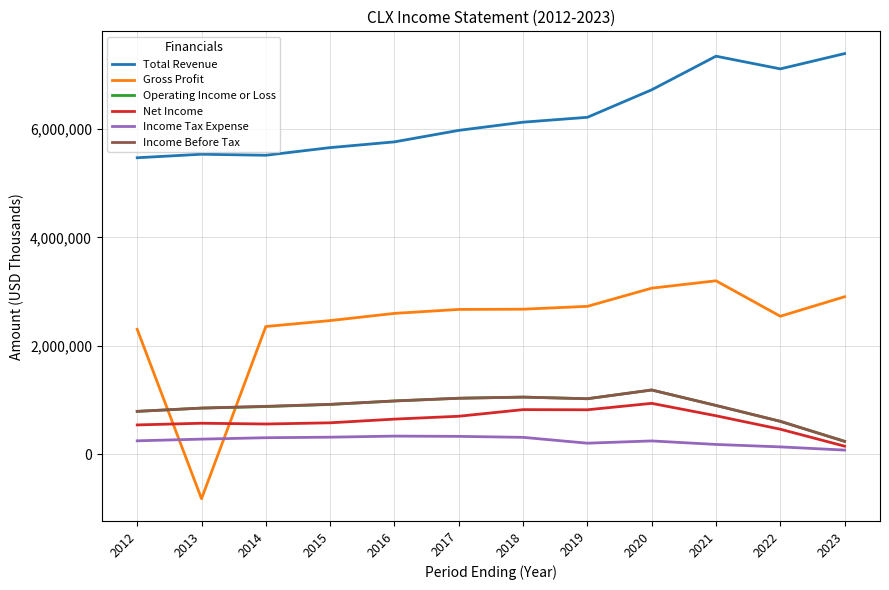

Is it true that Income Tax Expense equals 136000 at 2022?

True